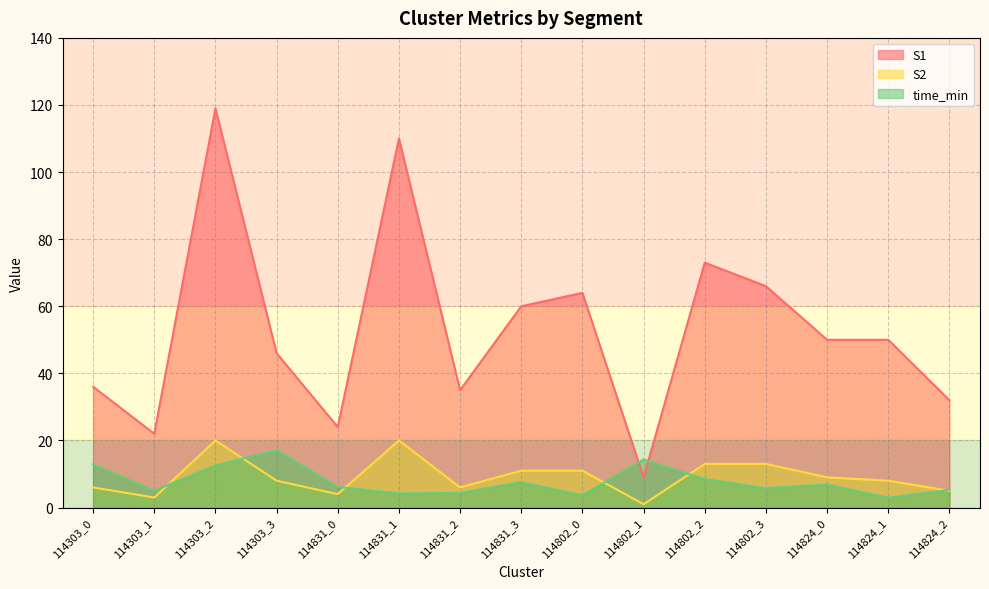

How many lines are shown in the chart?

3